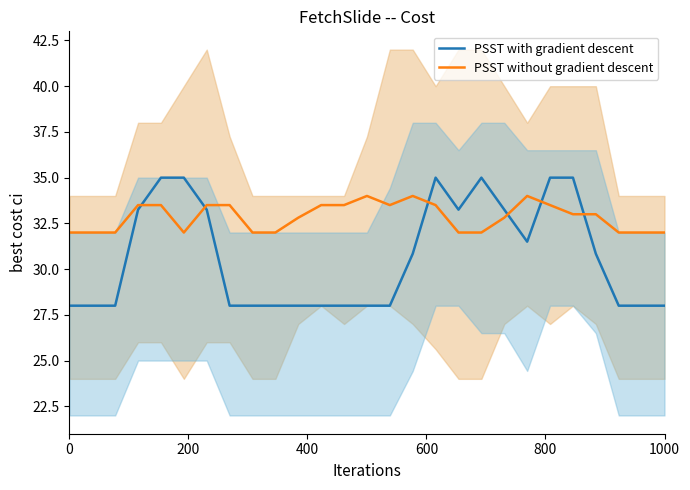

Reading left to right, extract all data points from this chart.

PSST with gradient descent: 28.0	28.0	28.0	33.2	35.0	35.0	33.2	28.0	28.0	28.0	28.0	28.0	28.0	28.0	28.0	30.8	35.0	33.2	35.0	33.2	31.5	35.0	35.0	30.8	28.0	28.0	28.0
PSST without gradient descent: 32.0	32.0	32.0	33.5	33.5	32.0	33.5	33.5	32.0	32.0	32.8	33.5	33.5	34.0	33.5	34.0	33.5	32.0	32.0	32.8	34.0	33.5	33.0	33.0	32.0	32.0	32.0